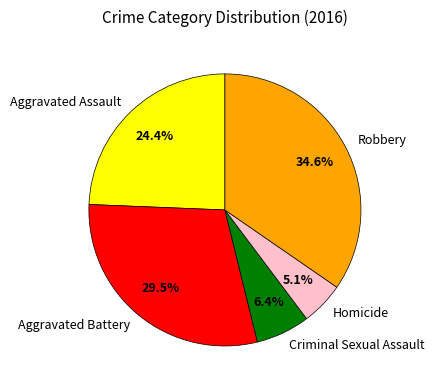

Between Criminal Sexual Assault and Aggravated Battery, which is larger?

Aggravated Battery